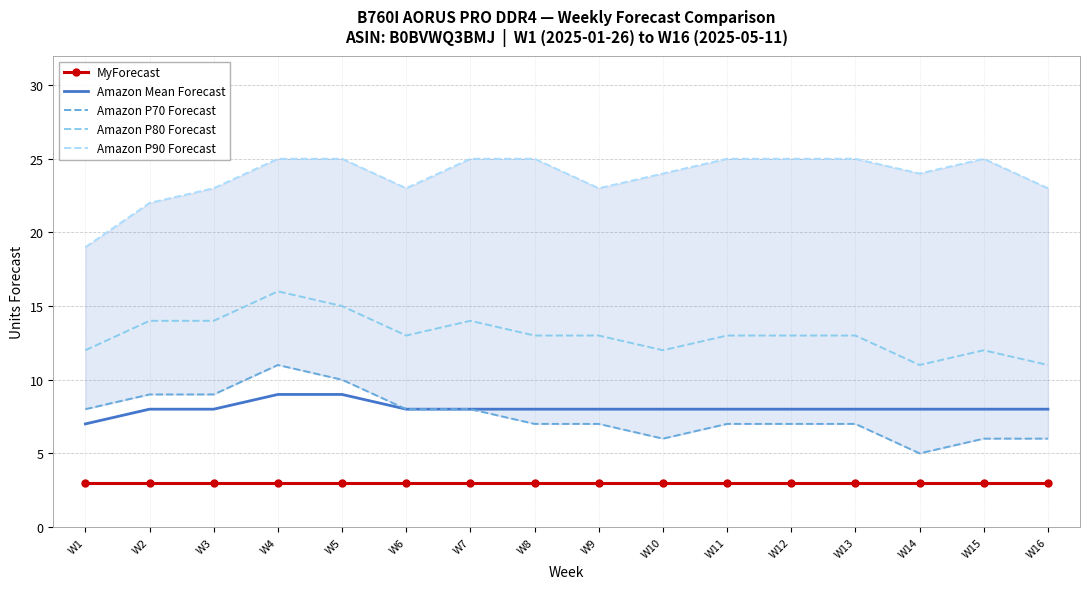

Is this an area chart (filled region under the line)?

No